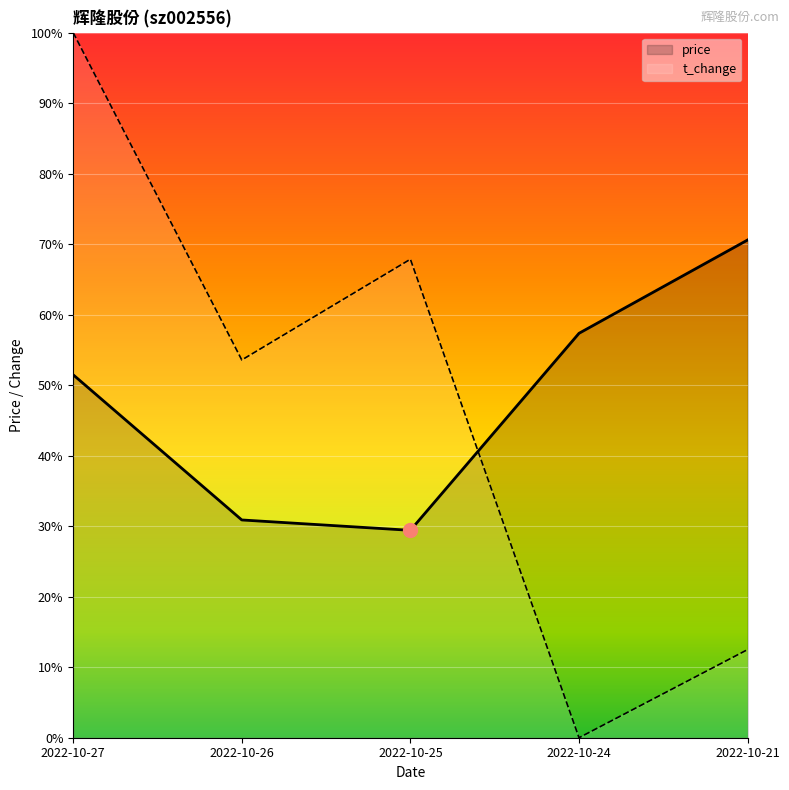

At how many categories does at least one series exceed 9?

5